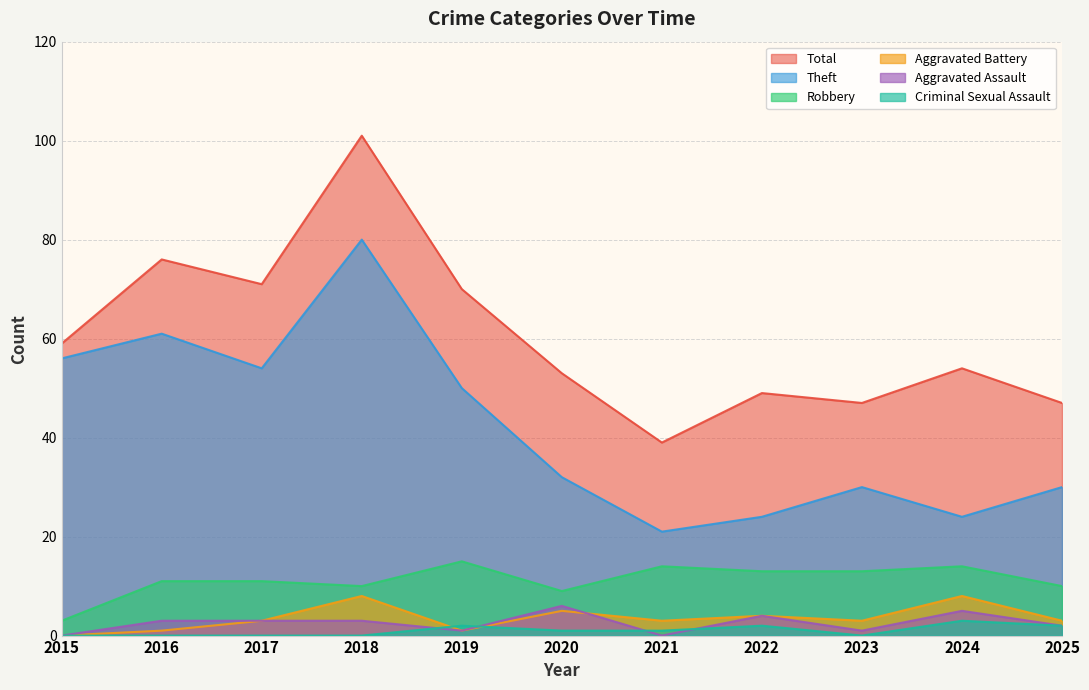

Count the number of categories in the chart.

11